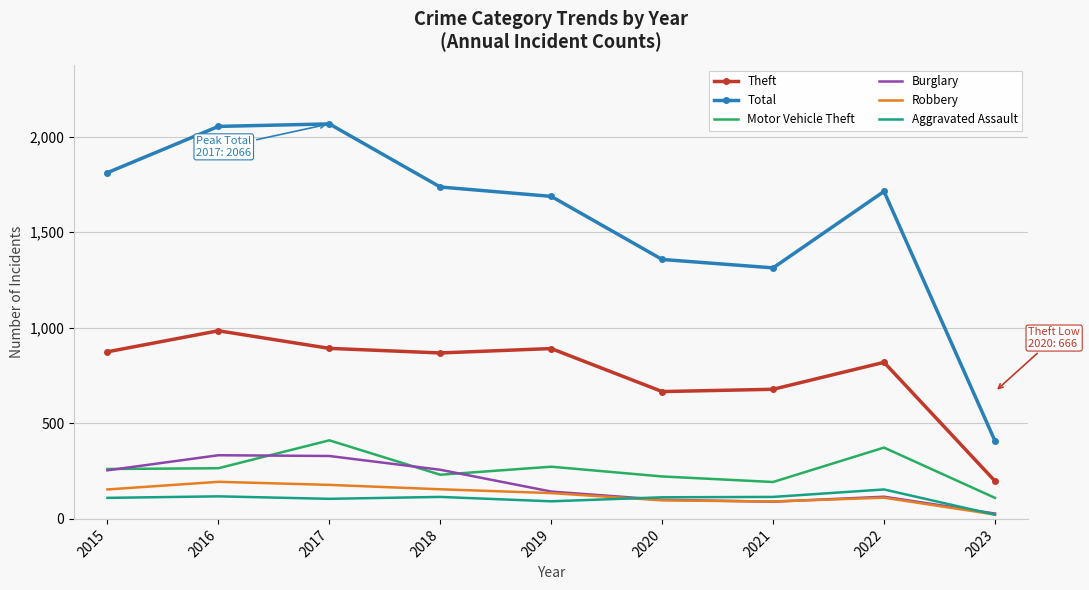

True or false: Theft and Robbery intersect in this chart.

False